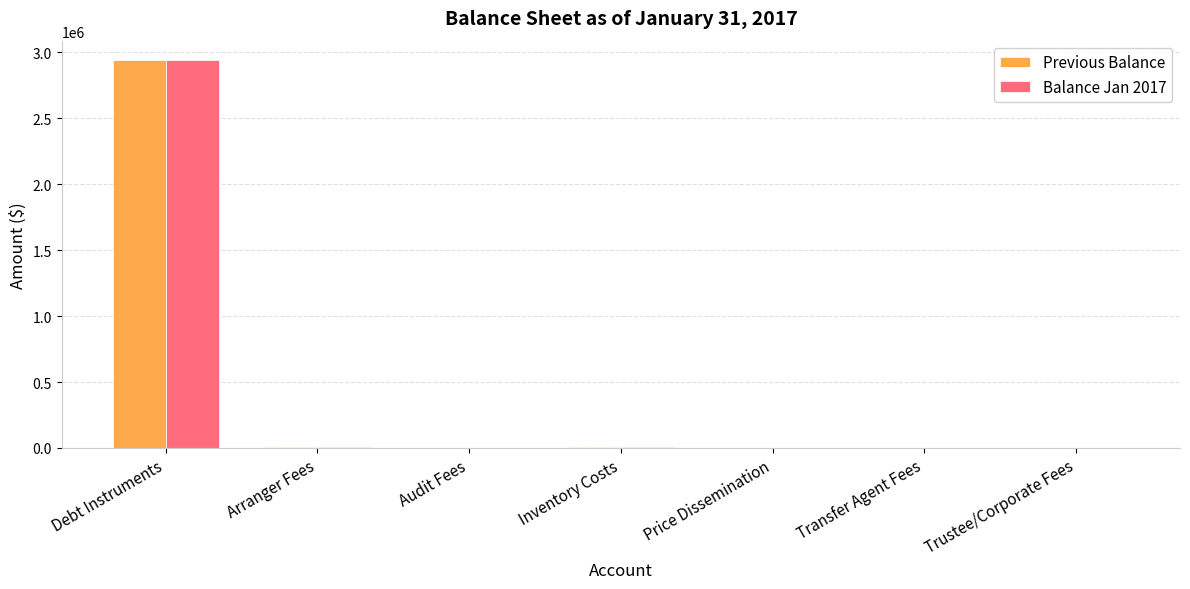

Which label corresponds to the largest value in the chart?

Debt Instruments